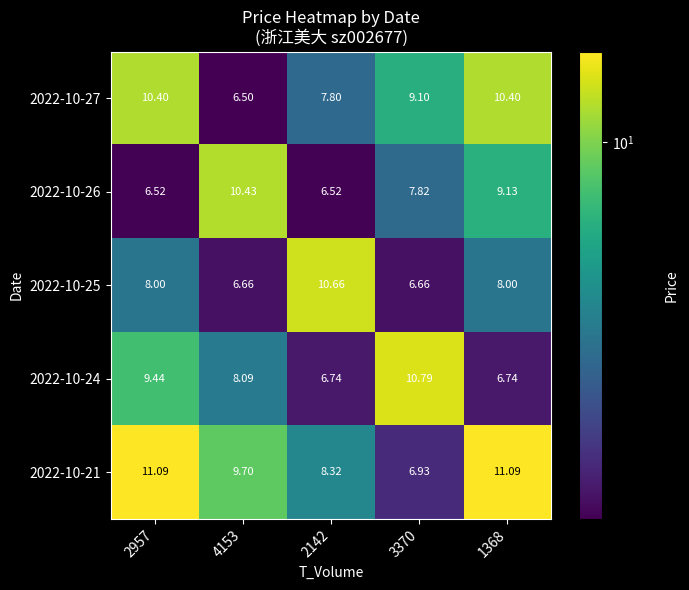

How many values in the 2022-10-26 series exceed 7?

3